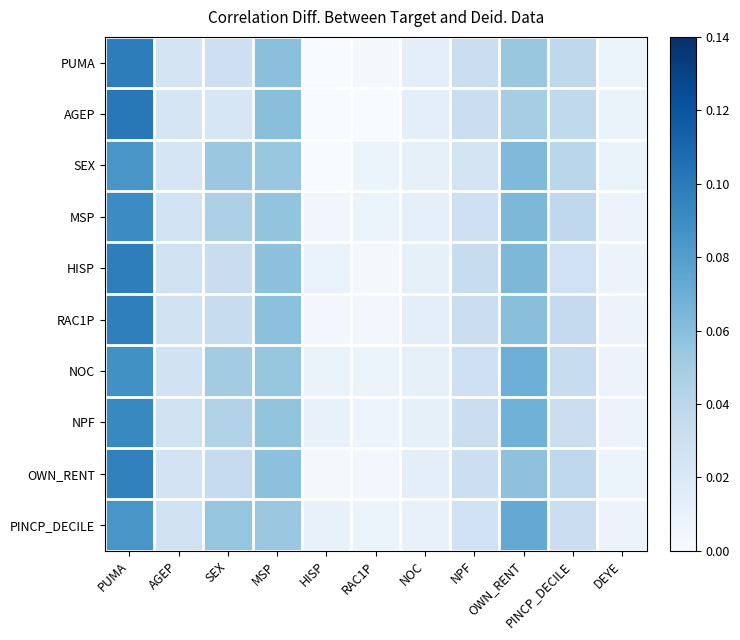

At which category is the sum across all series the highest?

PUMA